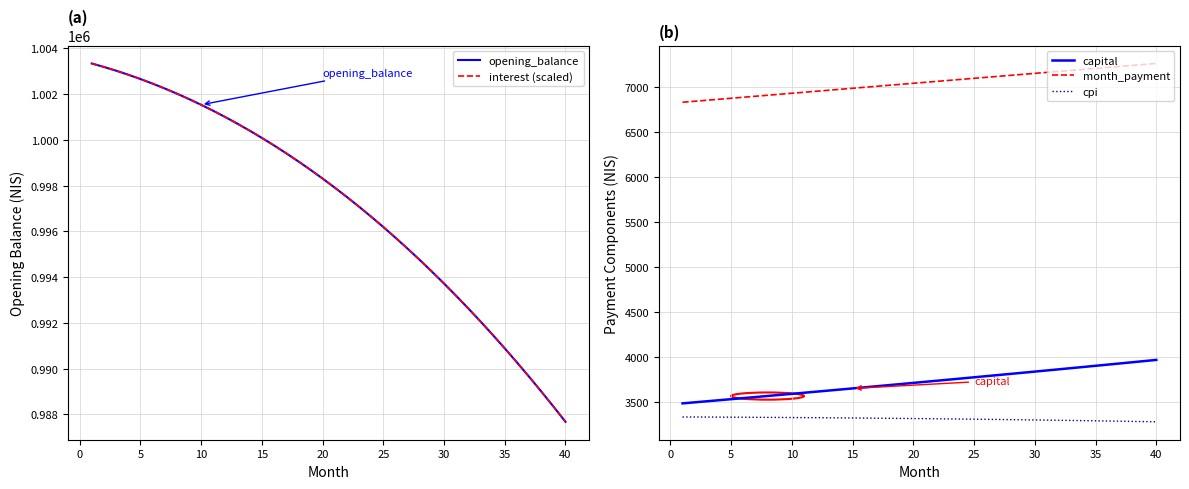

True or false: cpi and capital cross at least once.

False